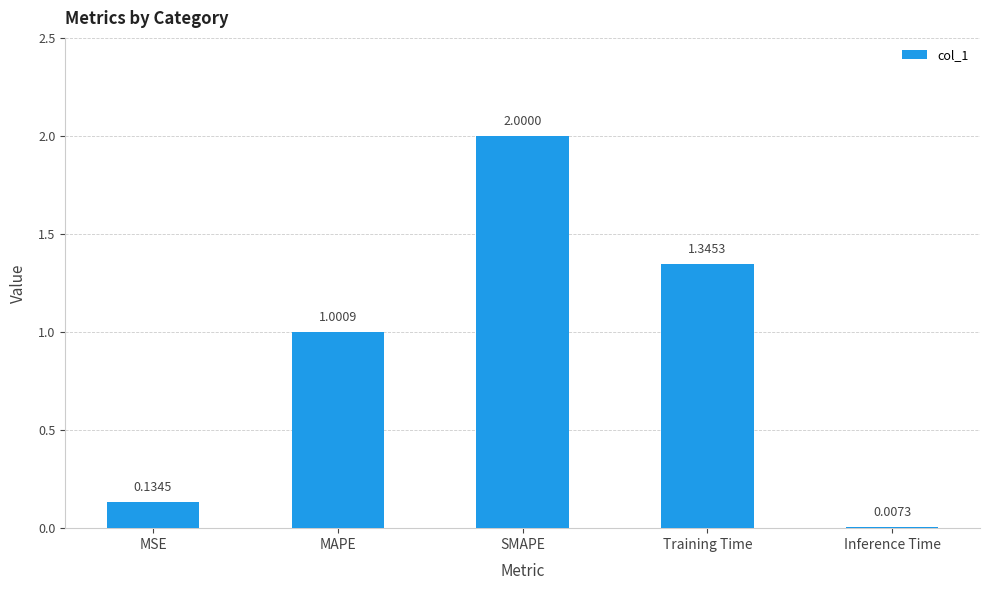

What is the change in value from MSE to Inference Time?

-0.1